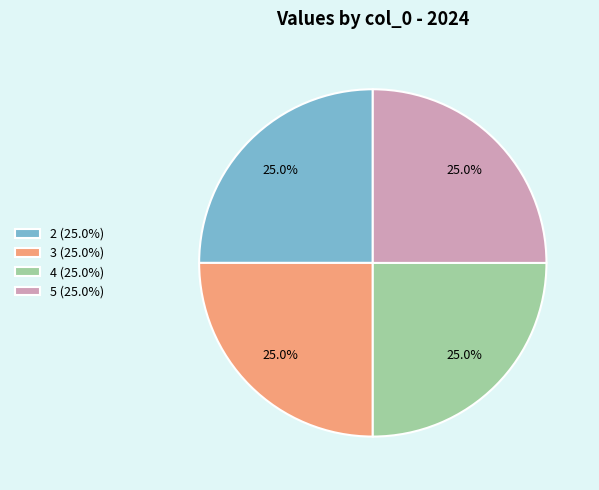

Is there any slice that represents more than half of the pie?

No